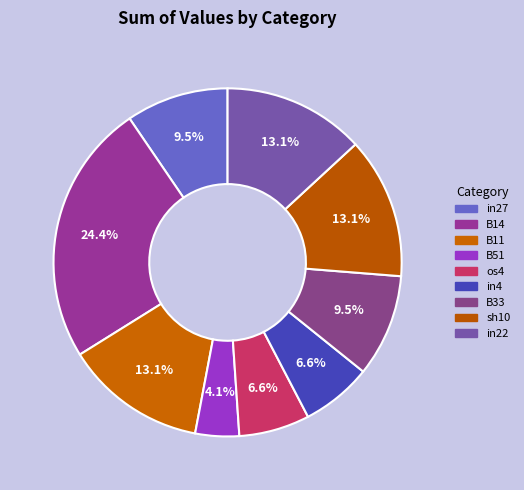

To the nearest percent, what is the combined percentage of sh10 and in22?

26%